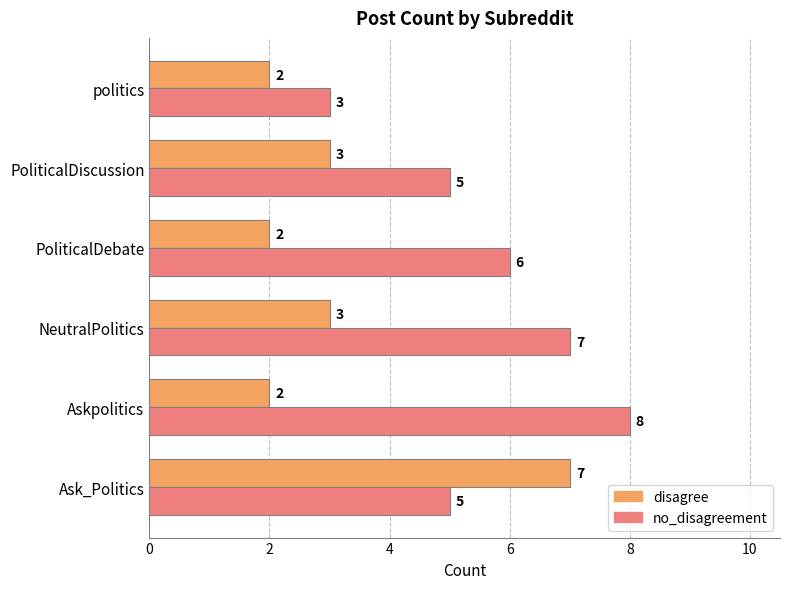

List the series in order of their peak value, highest first.

no_disagreement, disagree